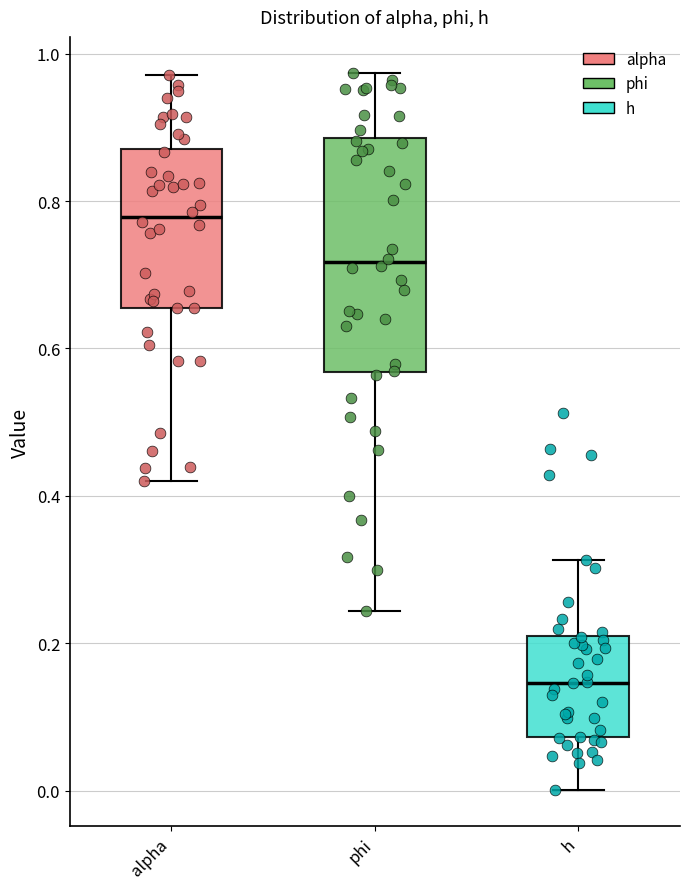

Where does the median line of the box for phi sit on the y-axis? The values are not printed on the chart, so give them approximately, as read against the axis.

0.72